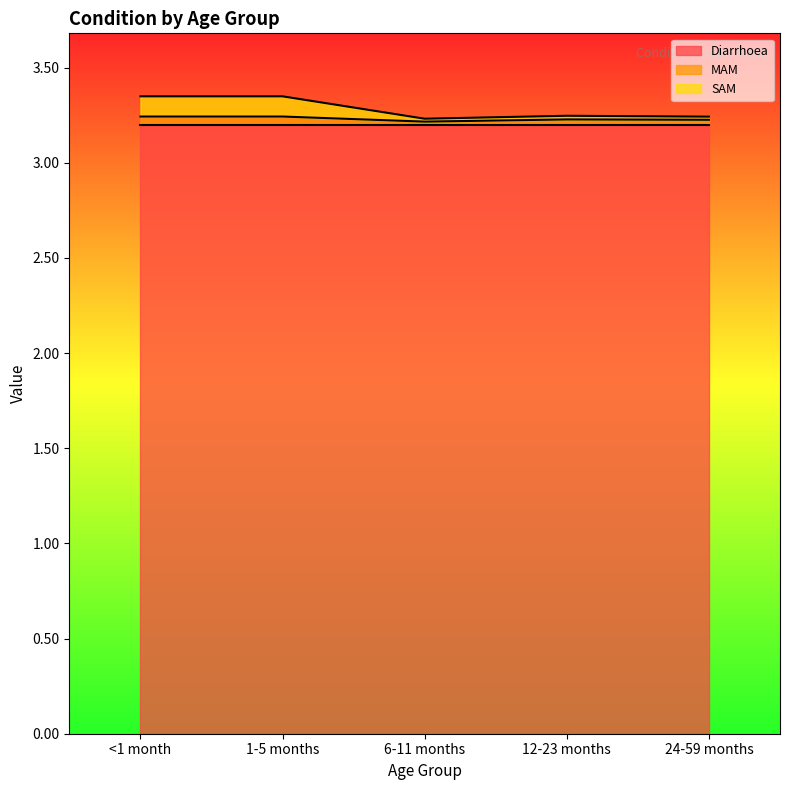

Which series has the widest spread of values?

SAM